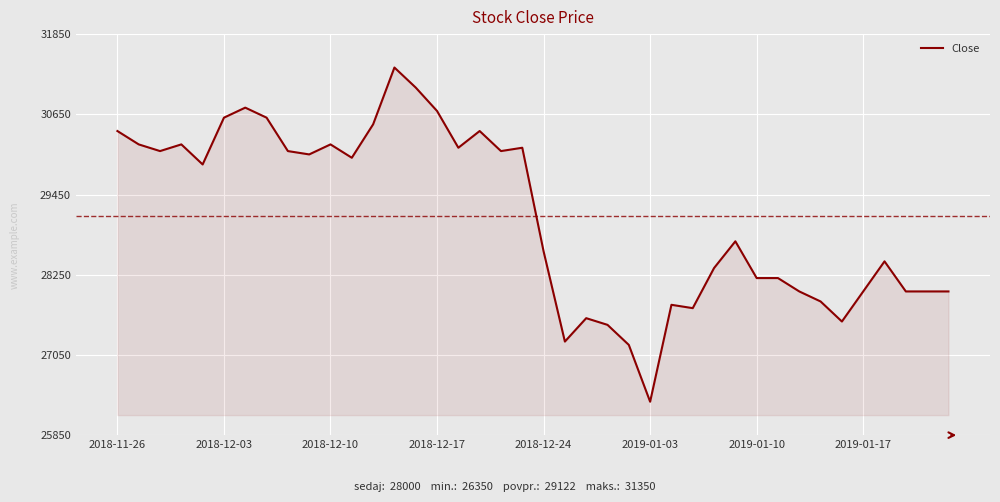

What is the difference between the maximum and minimum values?

5000